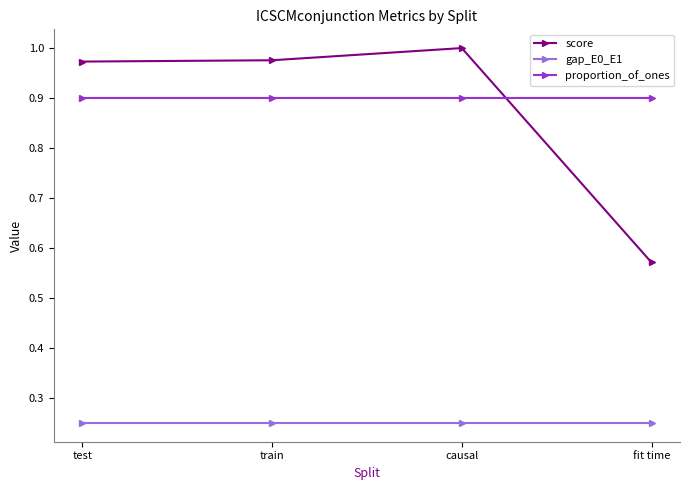

What is the label of the 2nd point from the left?

train